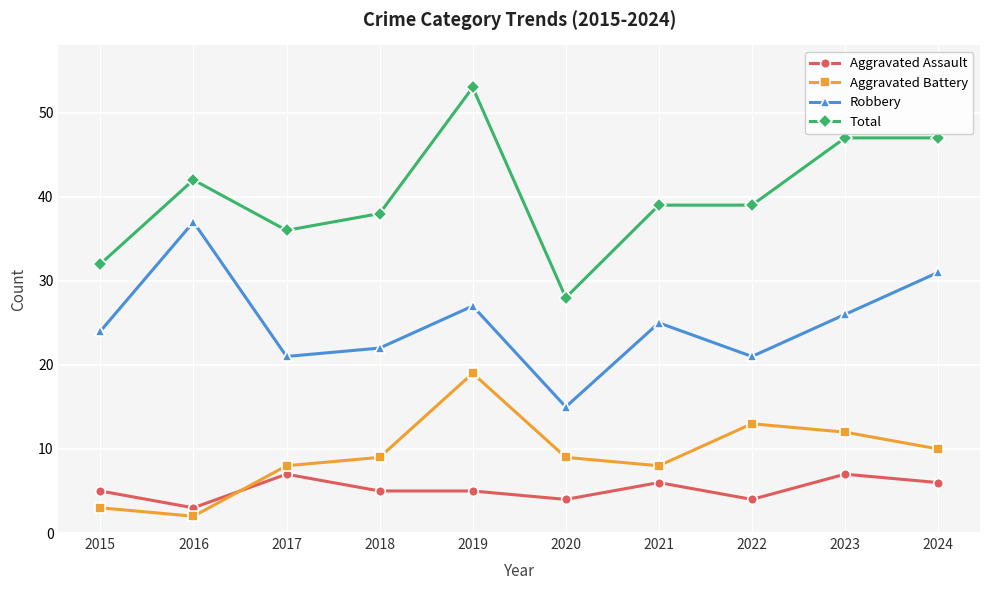

True or false: Robbery and Total intersect in this chart.

False